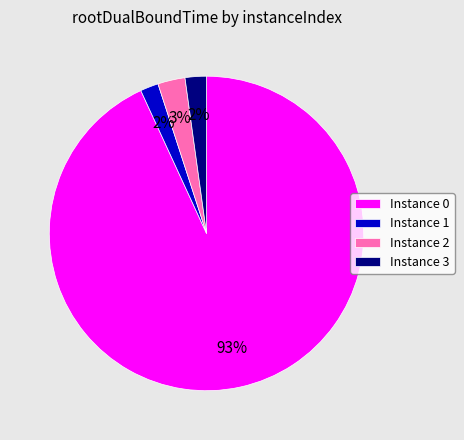

To the nearest percent, what is the difference between the largest and smallest slice percentages?

91%